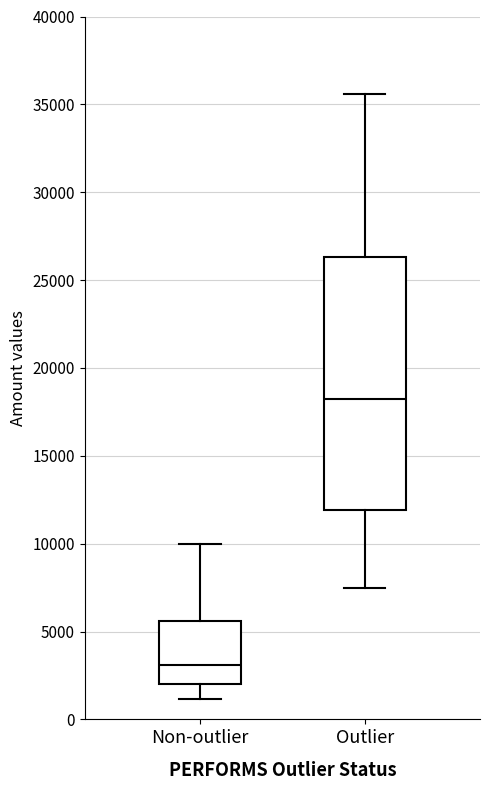

Reading left to right, transcribe this box plot: for each box, give where its median line is, the range the box spans, and where its two whiskers end, as read against the y-axis. The values are not printed on the chart, so give them approximately, as read against the axis.

Non-outlier: median 3000, box 2000 to 5500, whiskers 1000 to 10000
Outlier: median 18500, box 12000 to 26500, whiskers 7500 to 35500